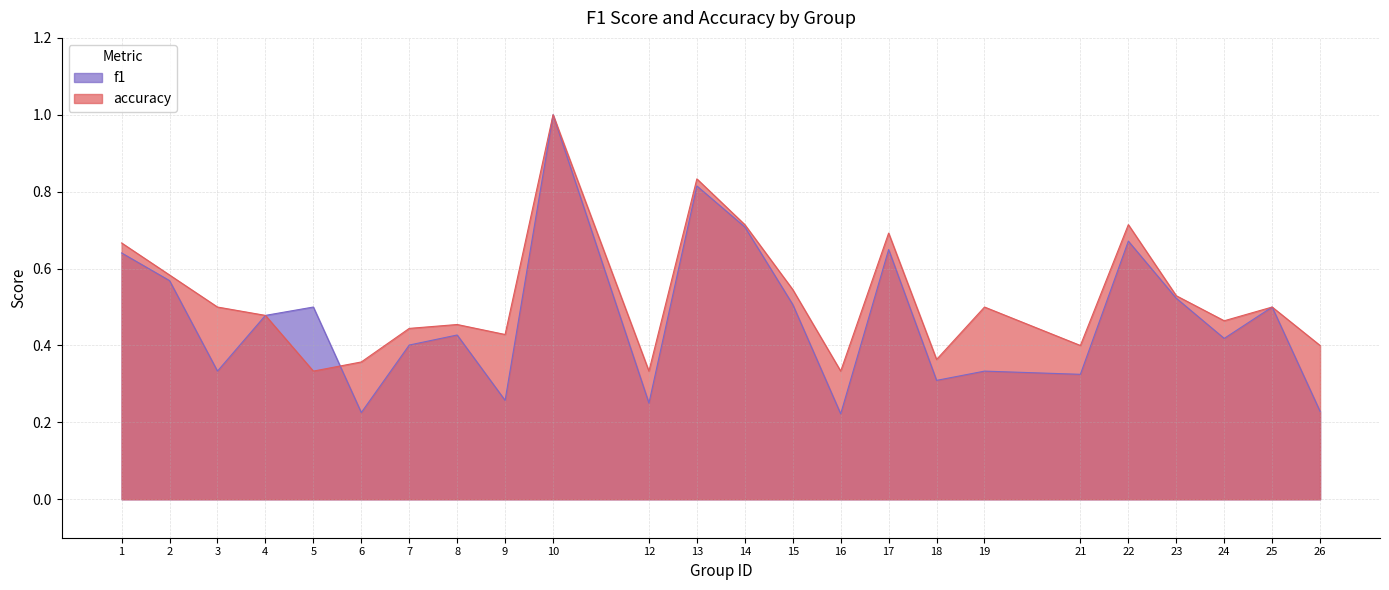

Is it true that accuracy equals 0.1 at 5?

False